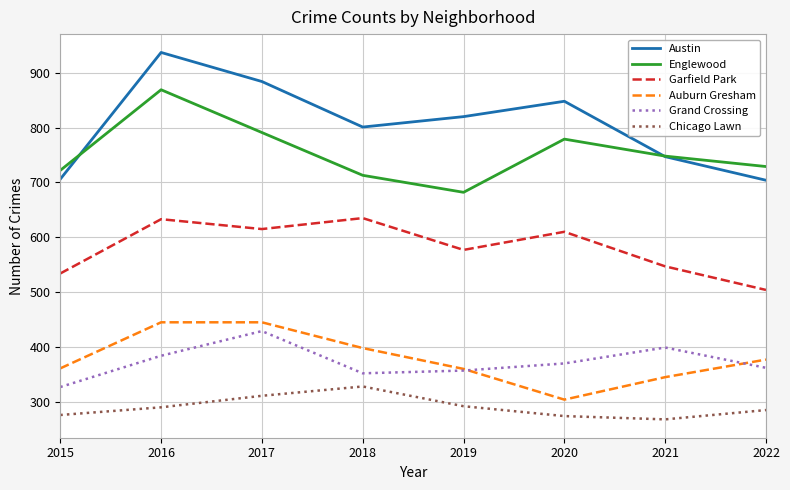

Rank the series at 2018 from highest to lowest value.

Austin, Englewood, Garfield Park, Auburn Gresham, Grand Crossing, Chicago Lawn